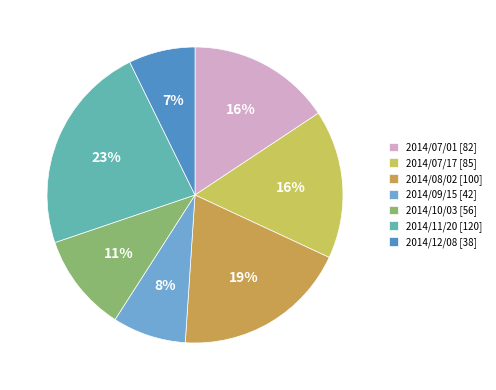

Do 2014/09/15 [42] and 2014/07/17 [85] together represent more than half of the pie?

No